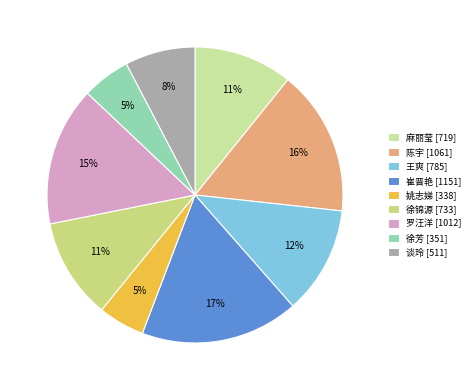

To the nearest percent, what is the average slice percentage?

11%